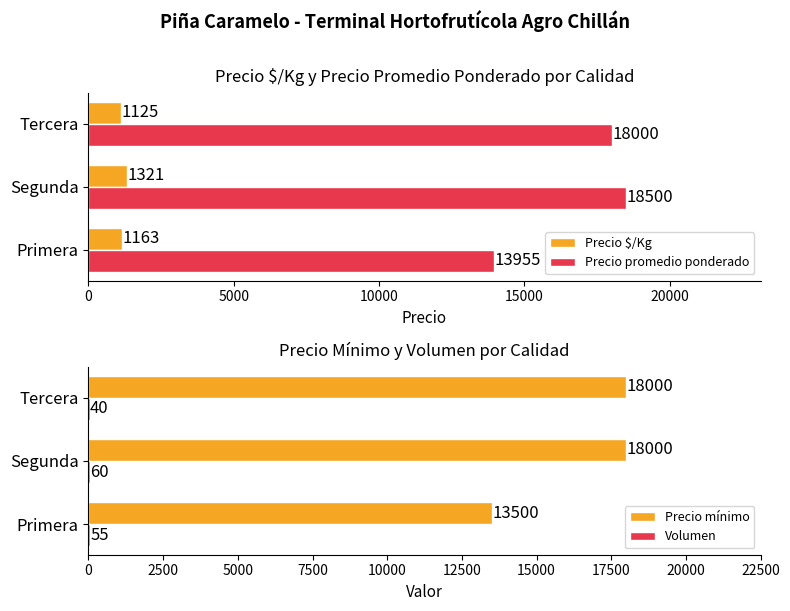

At which label is Precio $/Kg closest to 1223?

Primera